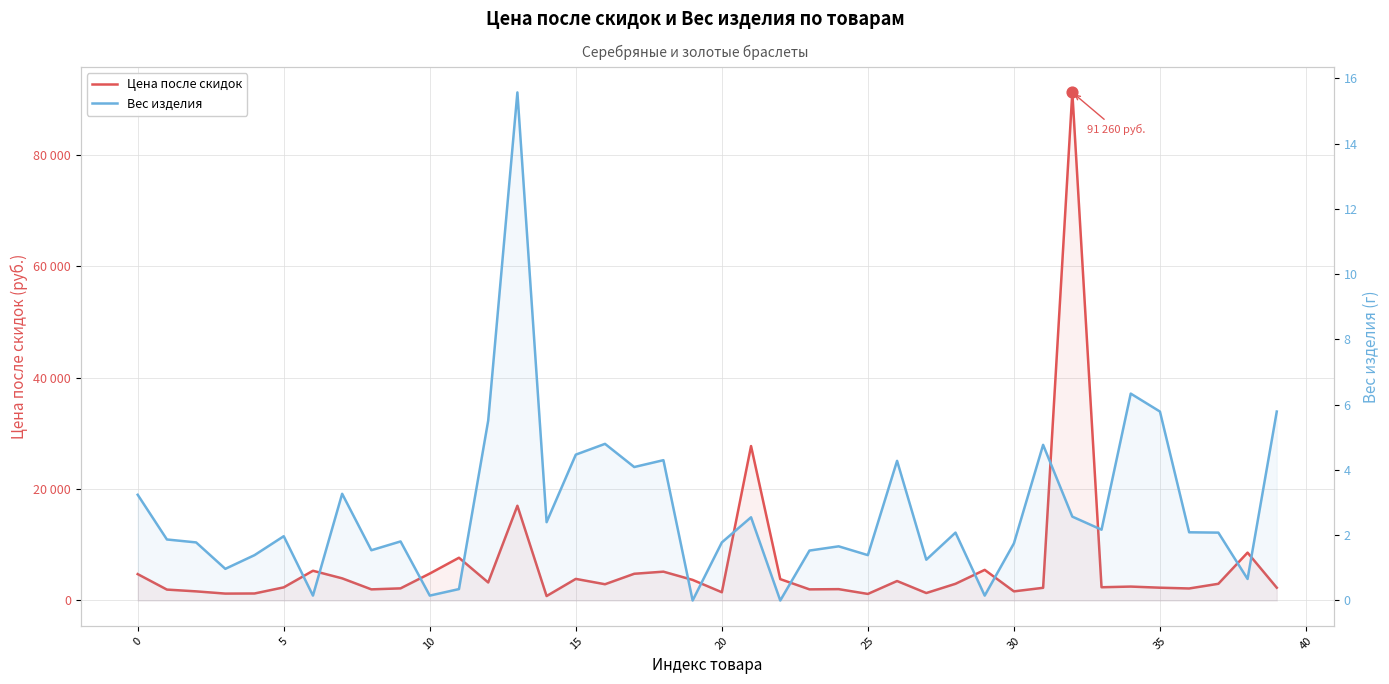

At which category is the sum across all series the highest?

32